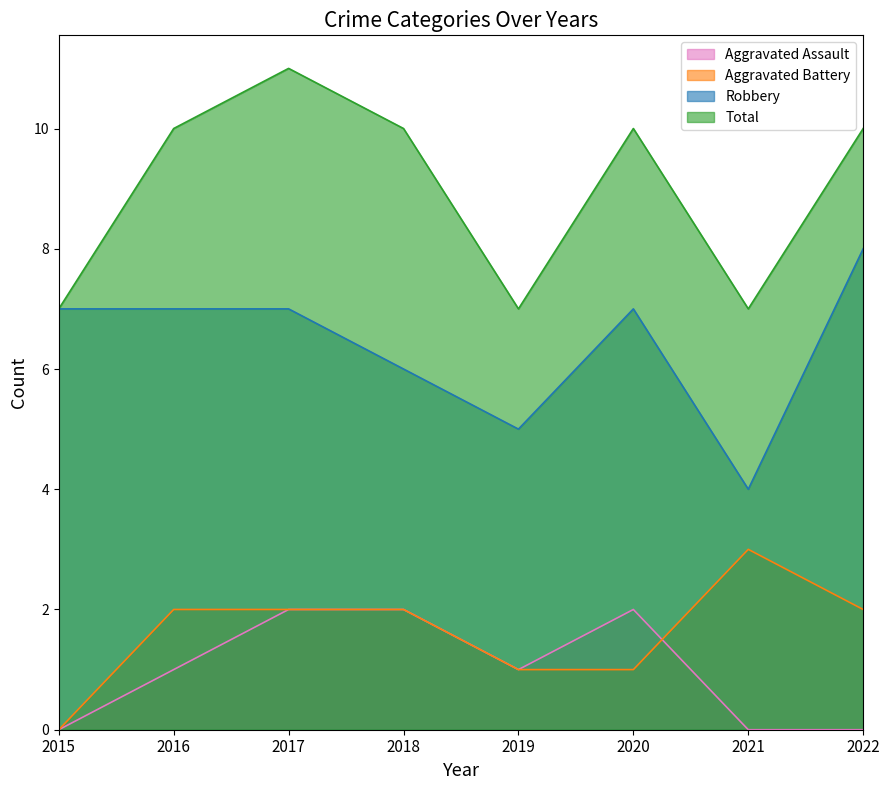

How many categories are shown in the chart?

8